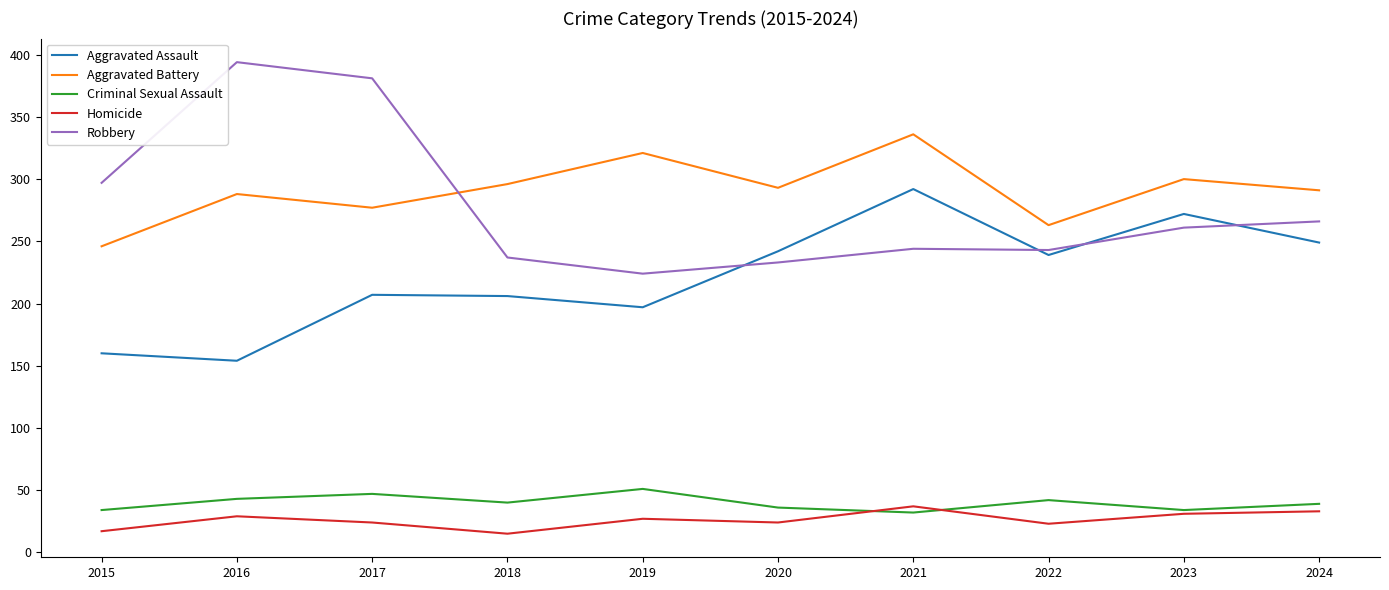

Which label corresponds to the largest value in the chart?

2016